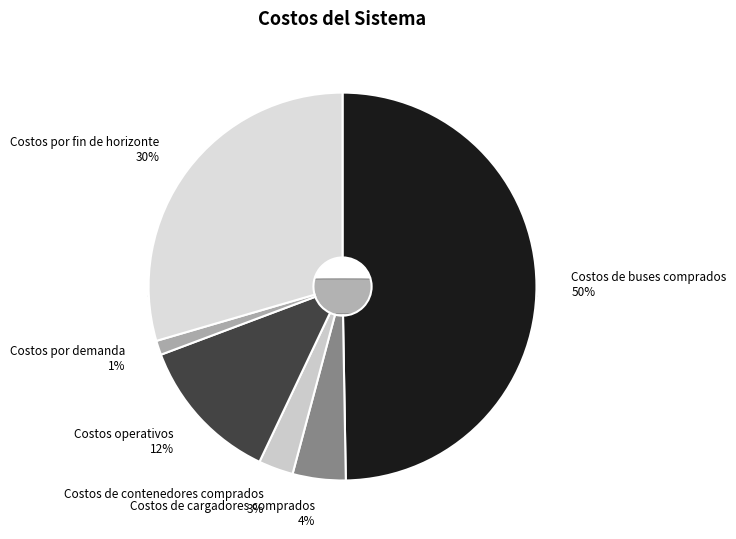

True or false: Costos operativos accounts for 5% of the total.

False